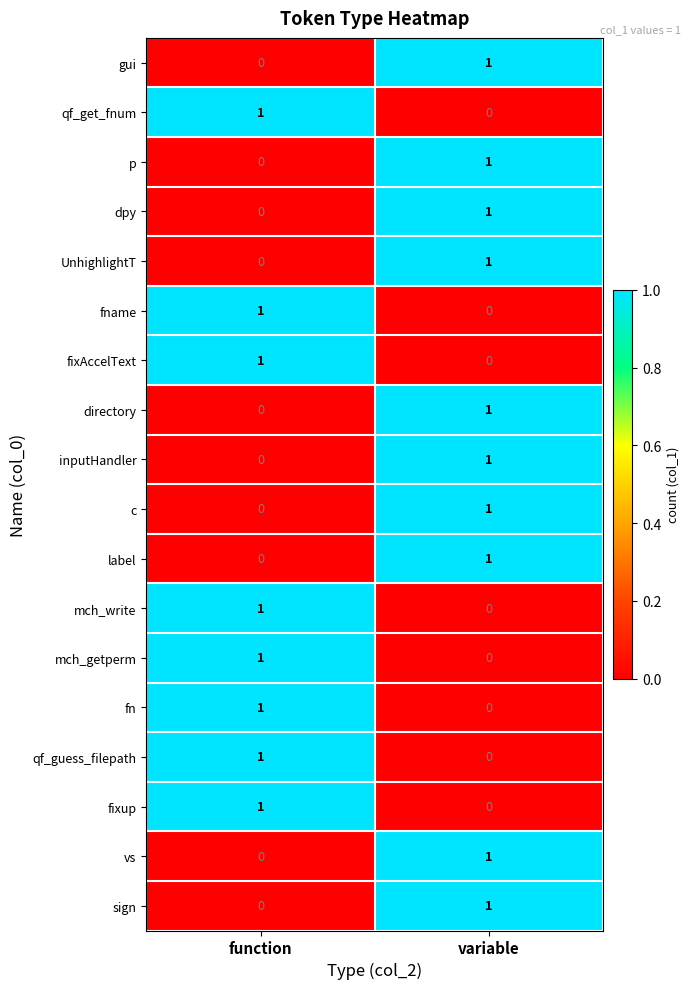

What is the total value across all series at variable?

10